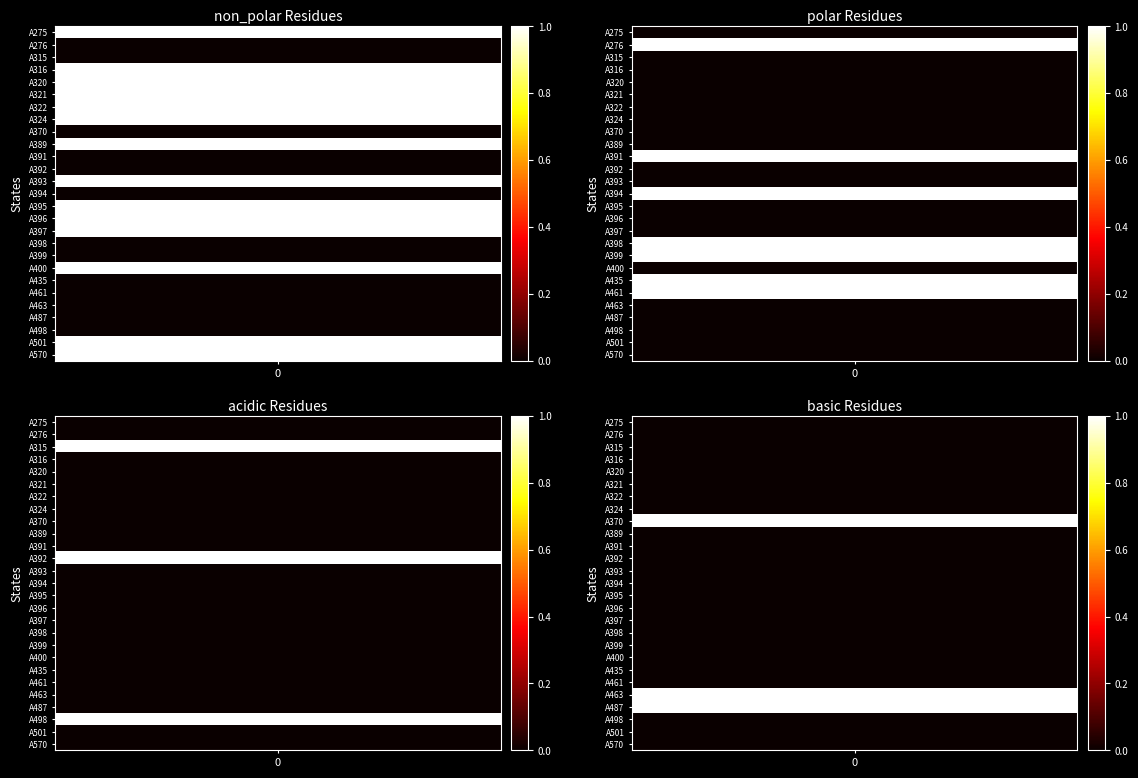

Reading left to right, what are all the values shown in this chart?

non_polar: 1	0	0	1	1	1	1	1	0	1	0	0	1	0	1	1	1	0	0	1	0	0	0	0	0	1	1
polar: 0	1	0	0	0	0	0	0	0	0	1	0	0	1	0	0	0	1	1	0	1	1	0	0	0	0	0
acidic: 0	0	1	0	0	0	0	0	0	0	0	1	0	0	0	0	0	0	0	0	0	0	0	0	1	0	0
basic: 0	0	0	0	0	0	0	0	1	0	0	0	0	0	0	0	0	0	0	0	0	0	1	1	0	0	0